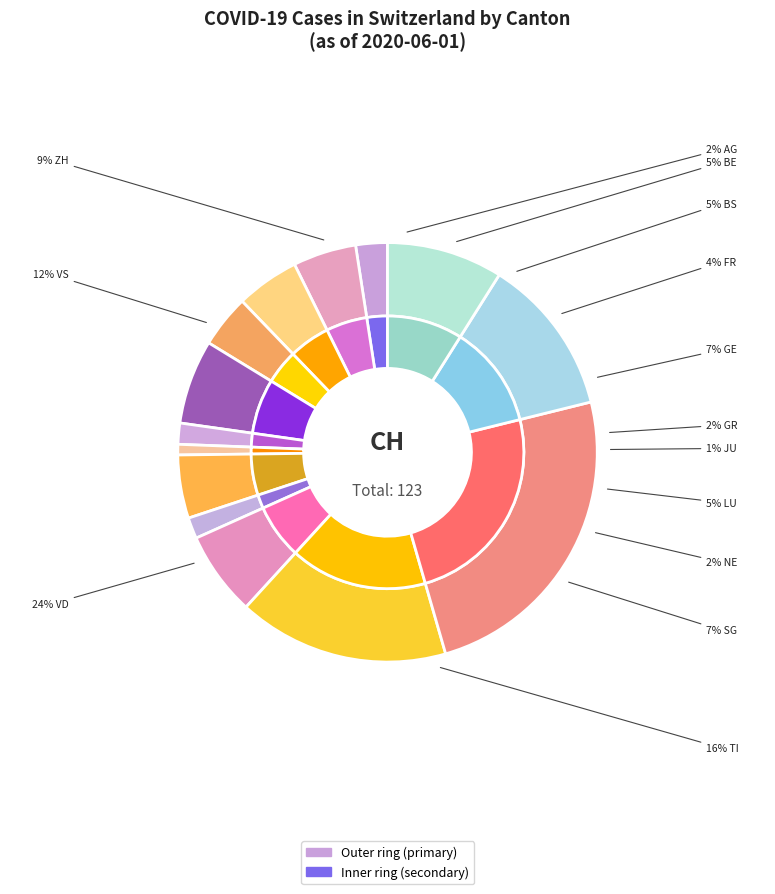

To the nearest percent, what is the difference between the SG and VS slice percentages?

6%